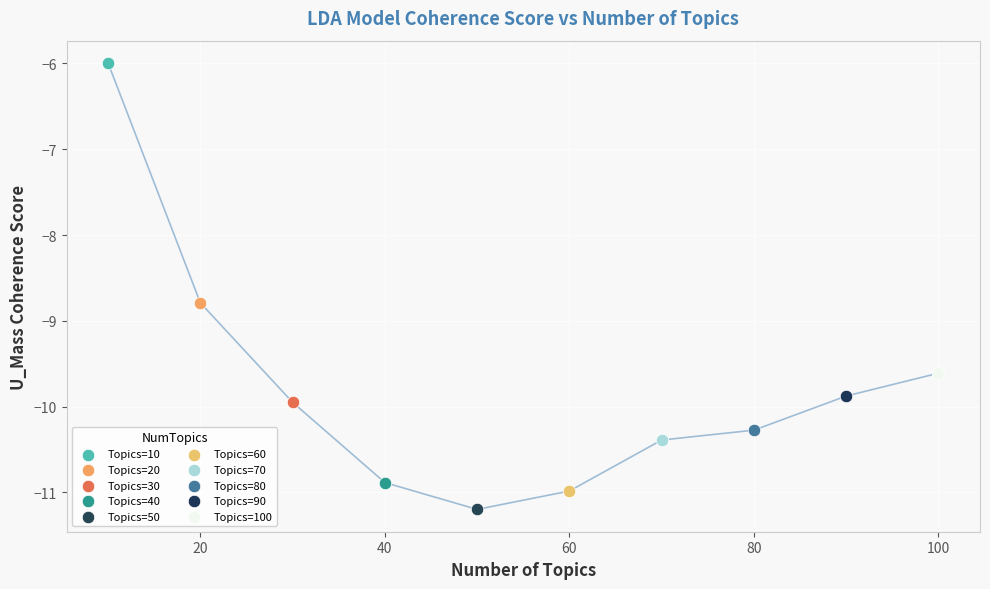

What are all the series names shown in the legend?

Topics=10, Topics=20, Topics=30, Topics=40, Topics=50, Topics=60, Topics=70, Topics=80, Topics=90, Topics=100